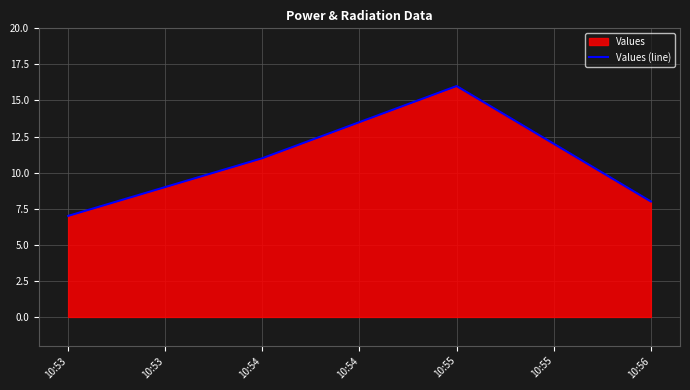

The value at 10:56 is 12. True or false?

False